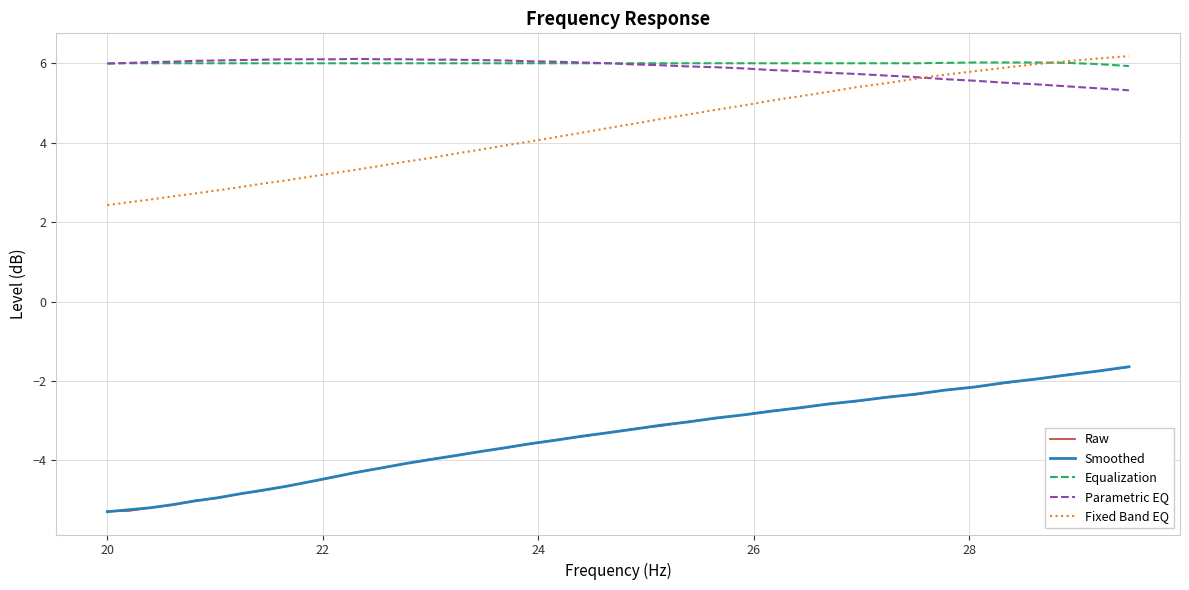

What is the maximum value for Raw?

-1.6